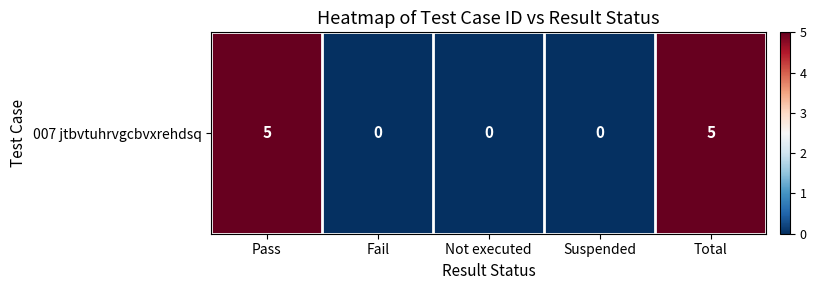

What is the average value?

2